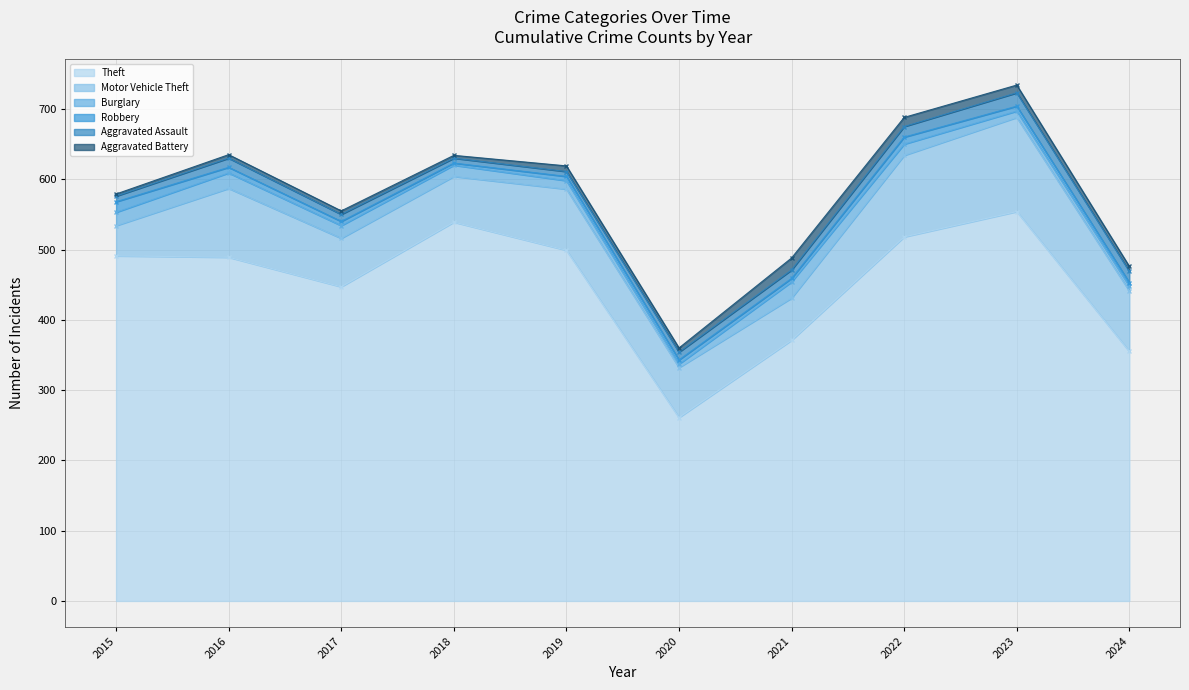

Reading right to left, what are all the values shown in this chart?

Theft: 355	554	518	371	261	499	539	447	489	491
Motor Vehicle Theft: 86	134	116	60	71	87	65	69	98	43
Burglary: 7	9	16	23	5	12	16	18	22	19
Robbery: 5	7	10	5	6	6	3	6	8	15
Aggravated Assault: 16	19	15	12	11	7	7	10	13	8
Aggravated Battery: 7	11	13	17	6	8	4	5	5	3